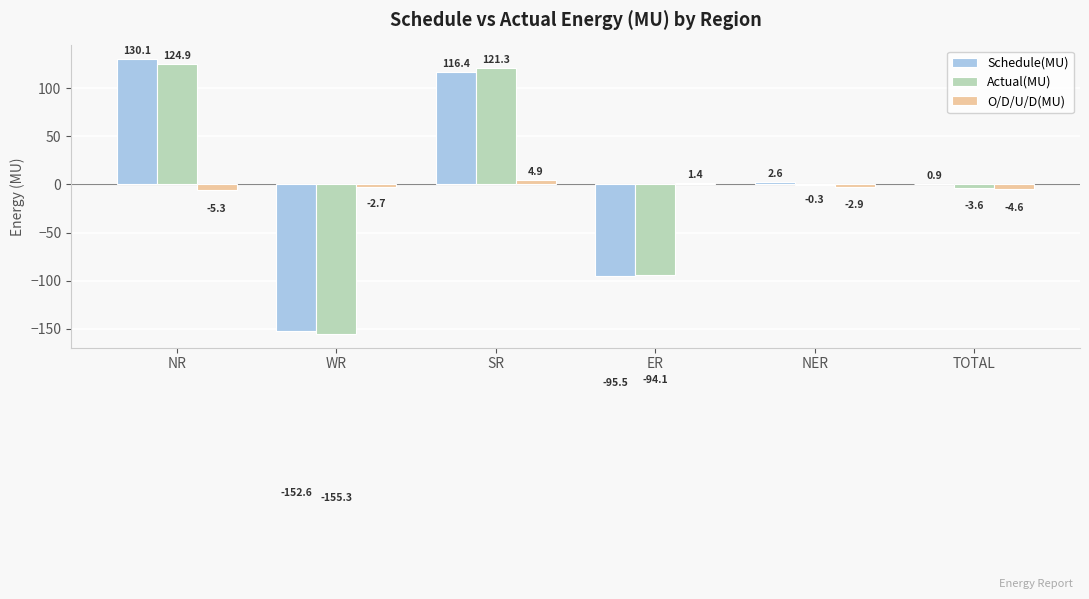

Which series has the widest spread of values?

Schedule(MU)